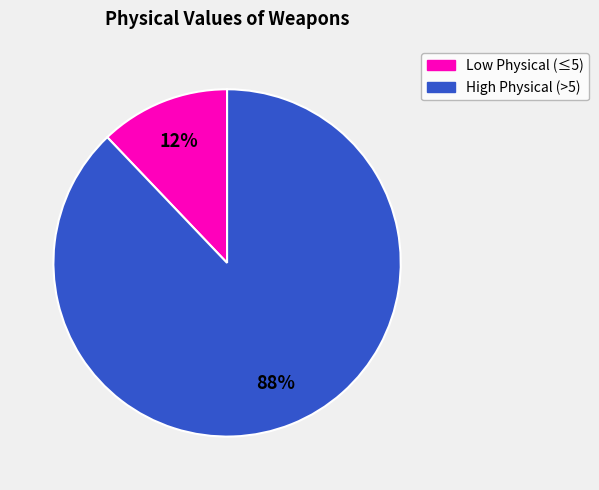

To the nearest percent, what is the difference between the largest and smallest slice percentages?

76%